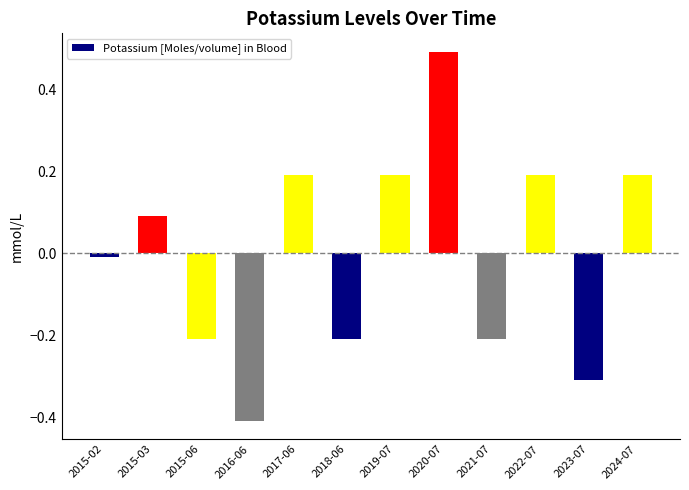

At which label does the data first exceed 0?

2015-03